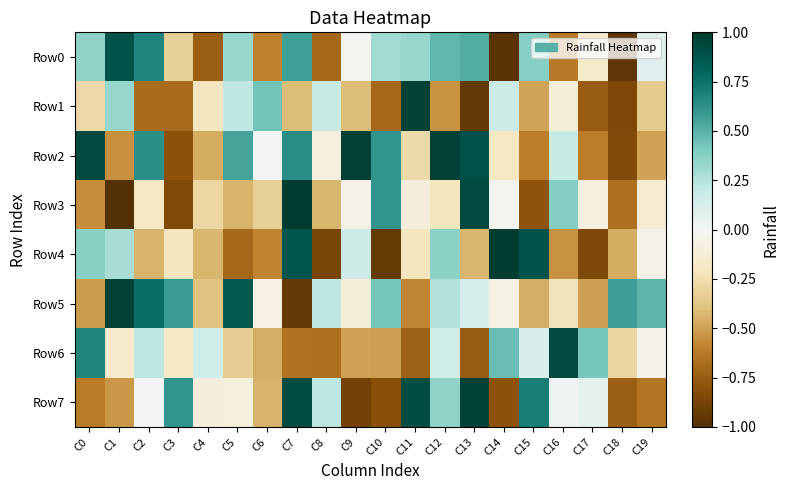

Count the number of data series in this chart.

8